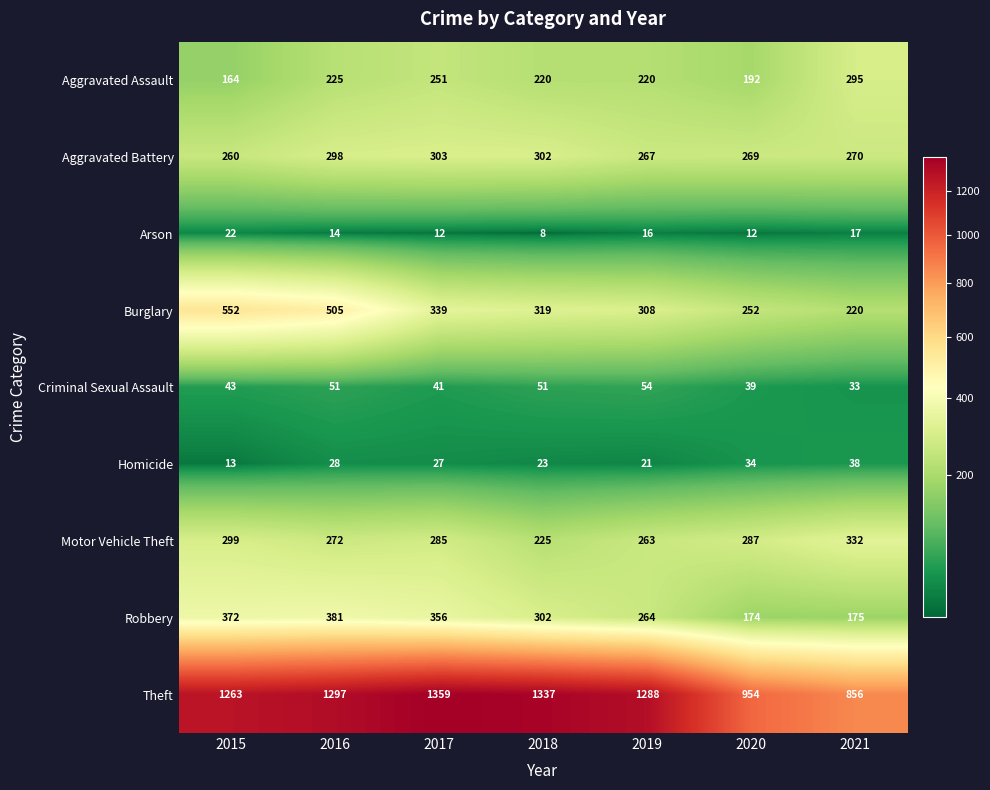

At which label does Aggravated Battery reach its minimum?

2015